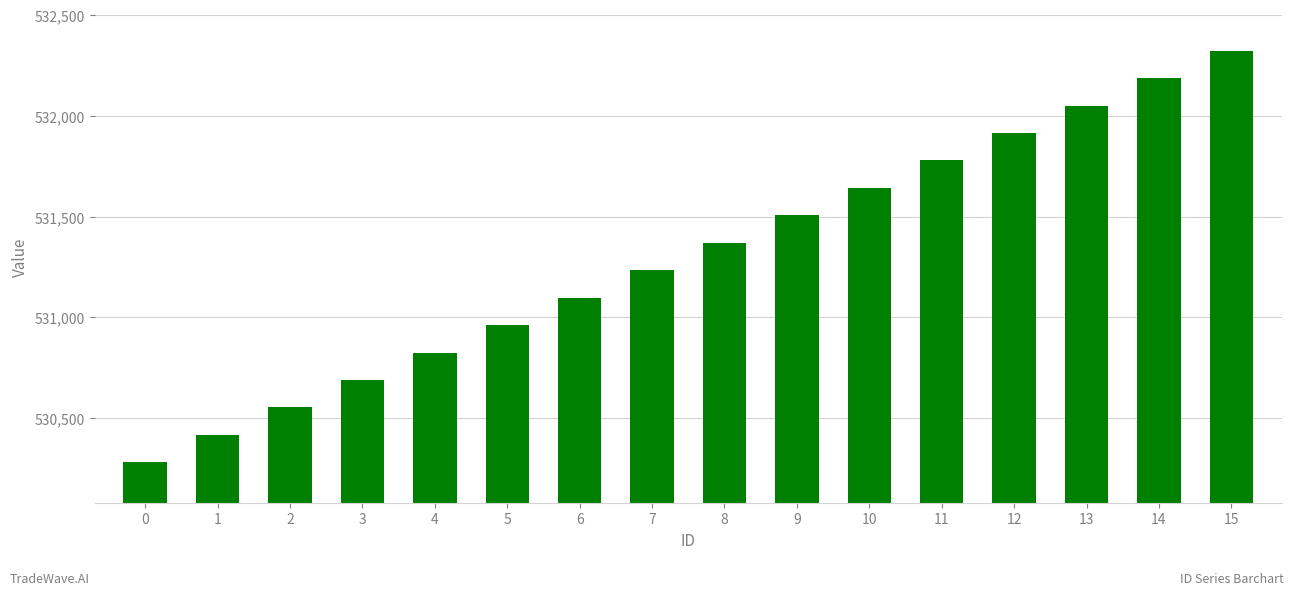

Reading left to right, what are all the values shown in this chart?

0=530282	1=530418	2=530554	3=530690	4=530826	5=530962	6=531098	7=531234	8=531370	9=531506	10=531642	11=531778	12=531914	13=532050	14=532186	15=532322